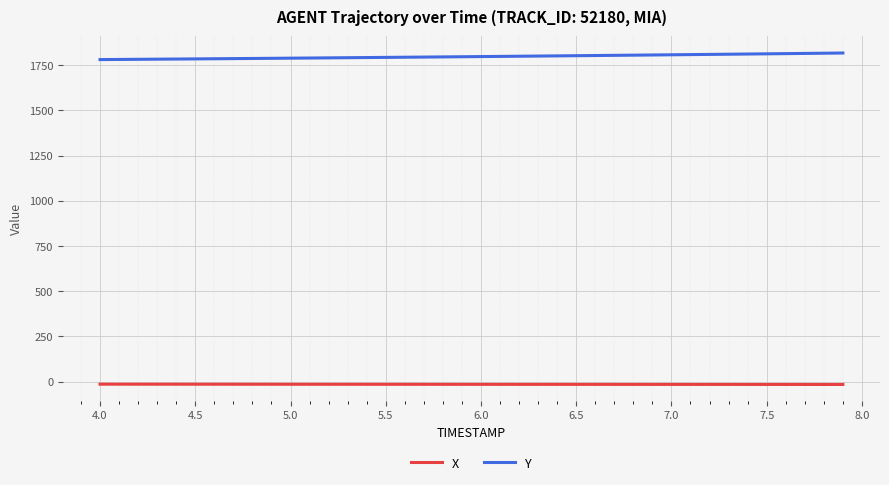

What is the lowest value of the Y series?

1780.5